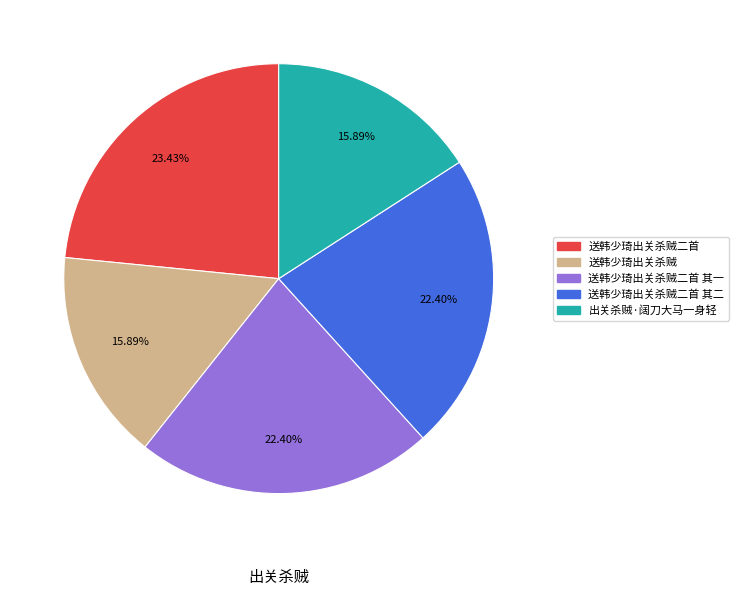

Is there a majority slice in this chart?

No